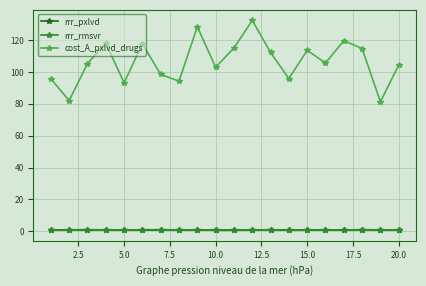

Which series has the largest range (max minus min)?

cost_A_pxlvd_drugs